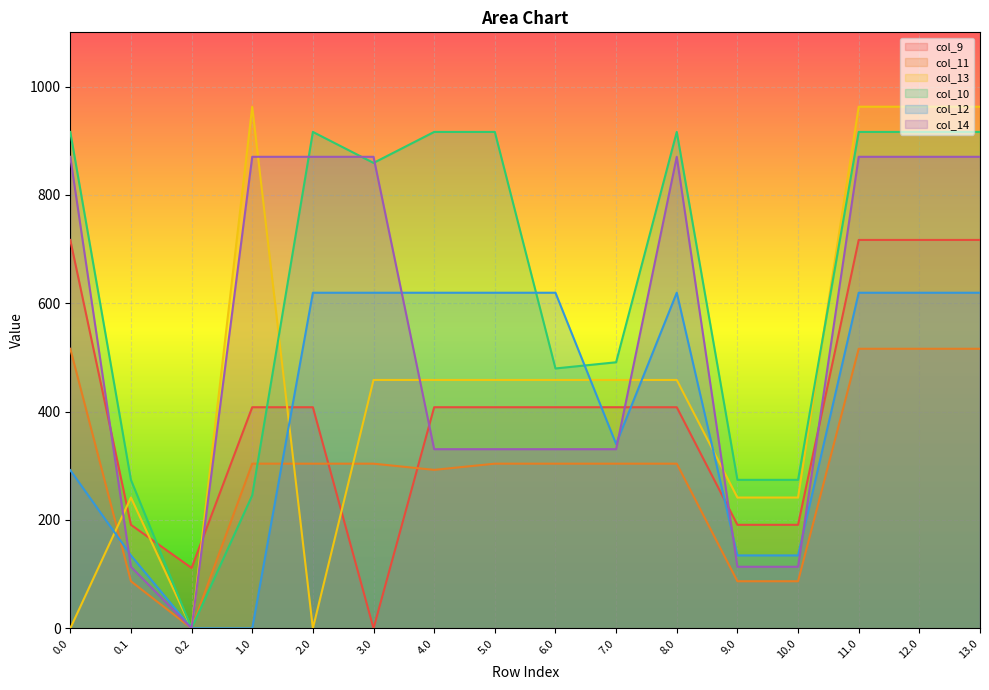

How many interior local peaks does the col_14 series have?

1